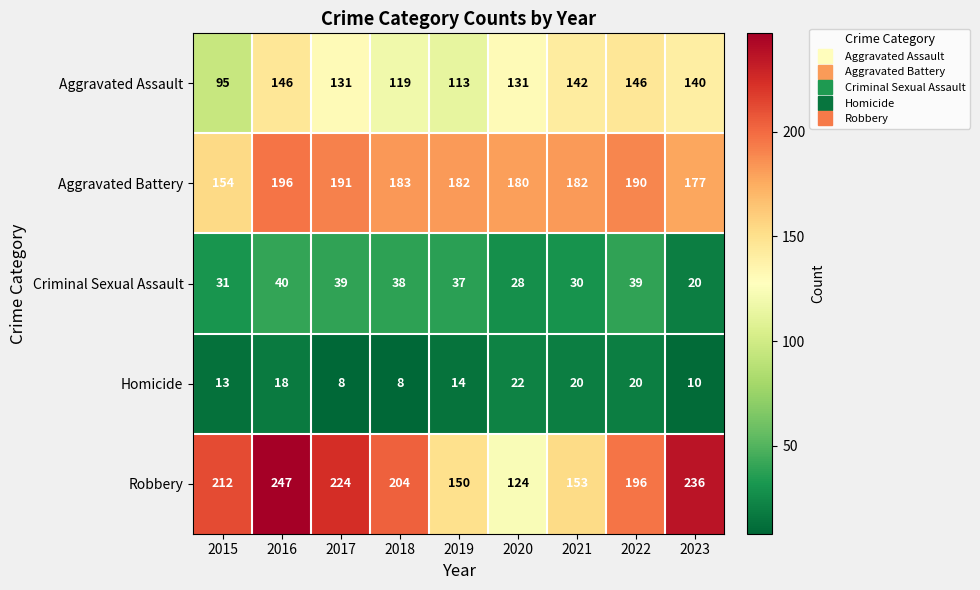

At which category is the sum across all series the highest?

2016